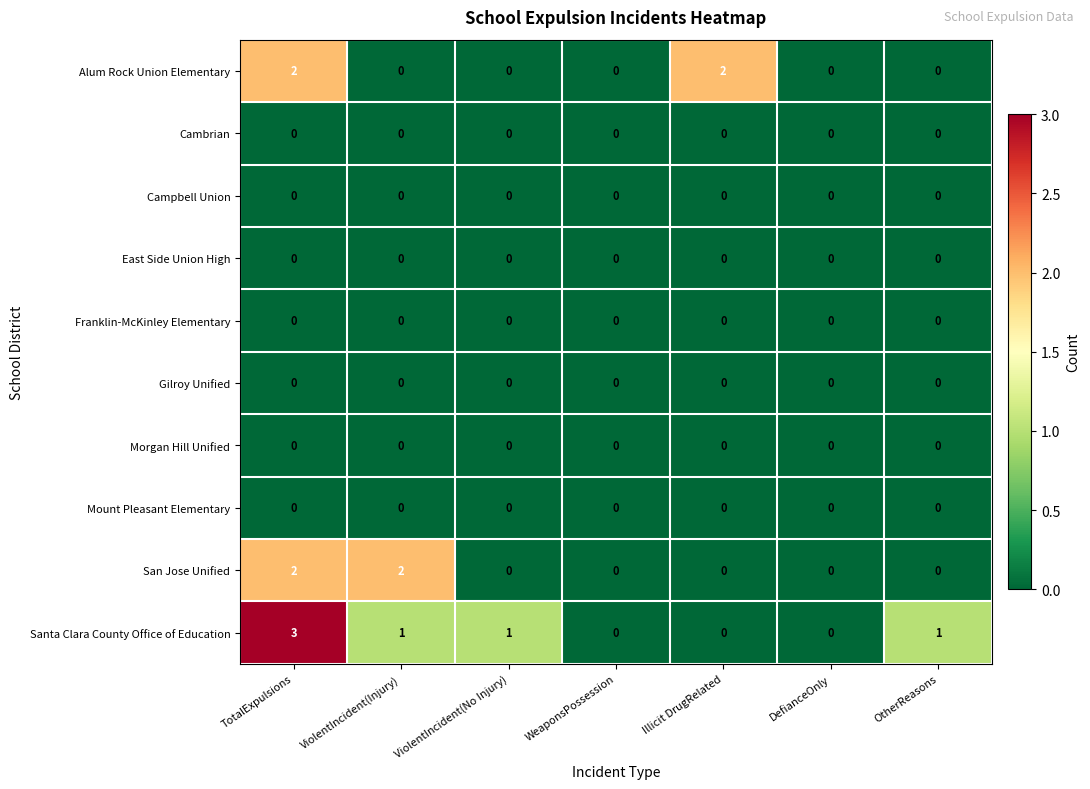

Count the number of categories in the chart.

7